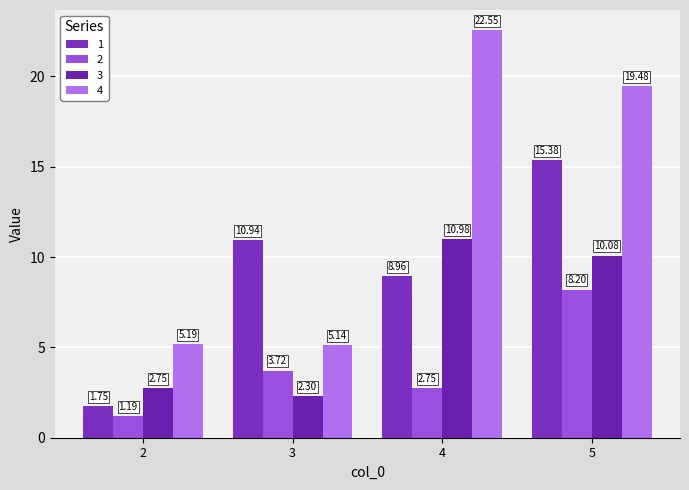

At which label does 1 first exceed 10?

3